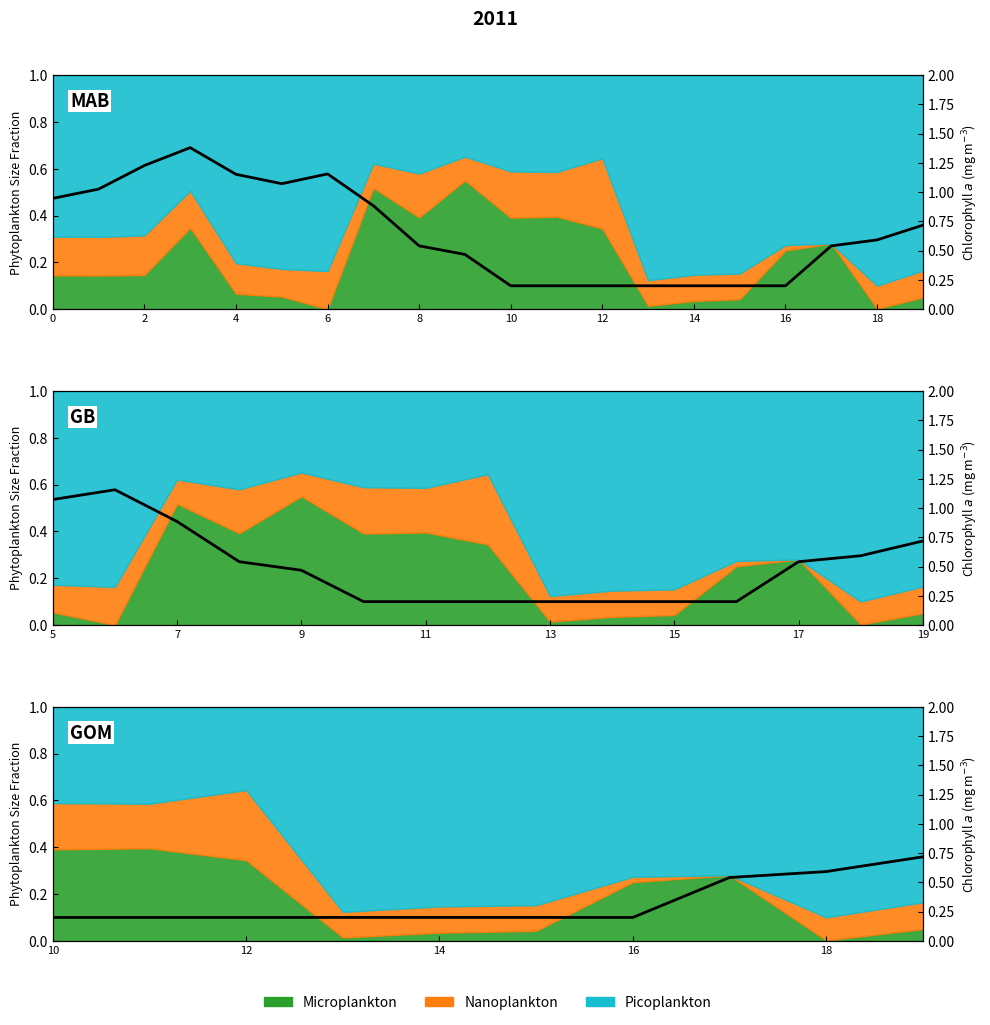

What is the value of the 1st point from the left?

0.2